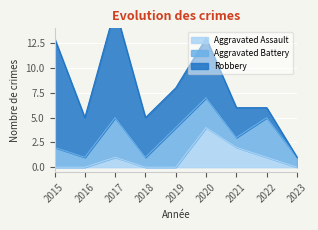

Which series changed the most between 2016 and 2020?

Aggravated Assault